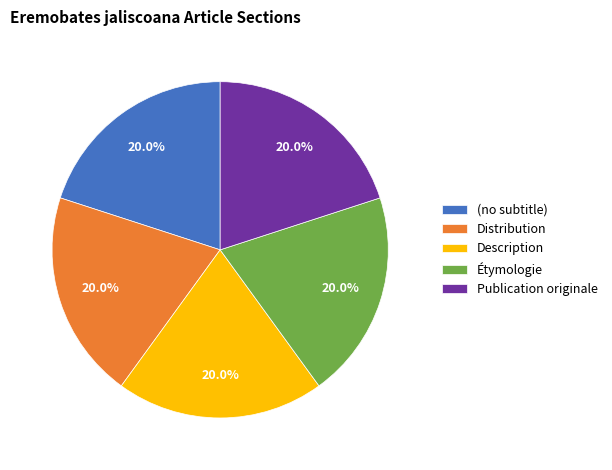

How much of the chart is everything except Étymologie?

80.0%